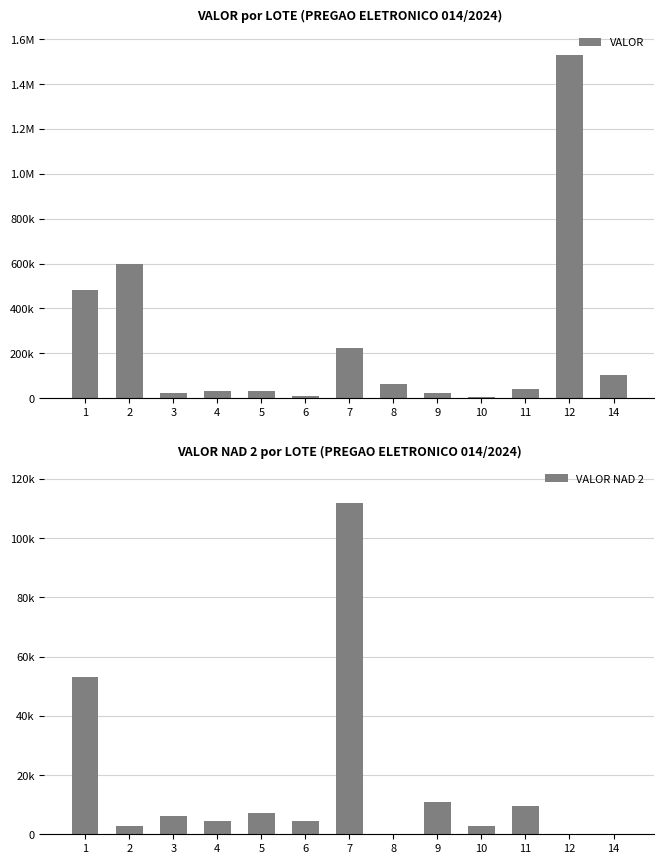

Which category has the lowest value in the VALOR NAD 2 series?

8